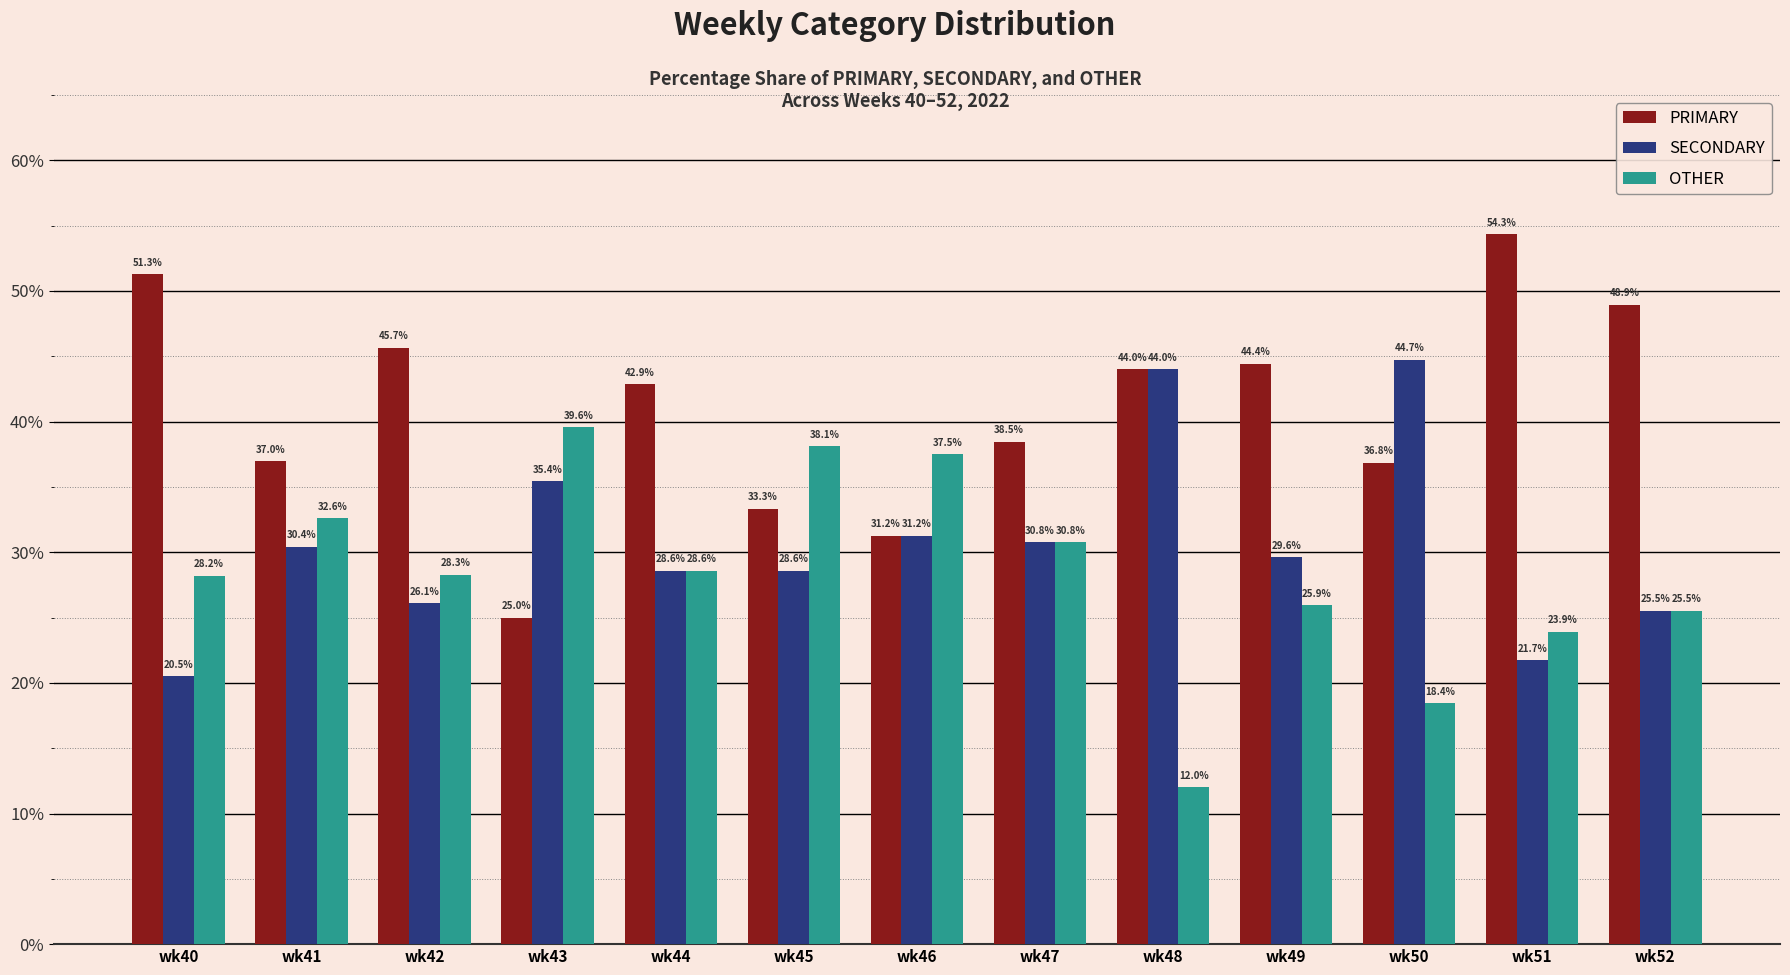

Rank the categories by OTHER value from highest to lowest.

wk43, wk45, wk46, wk41, wk47, wk44, wk42, wk40, wk49, wk52, wk51, wk50, wk48